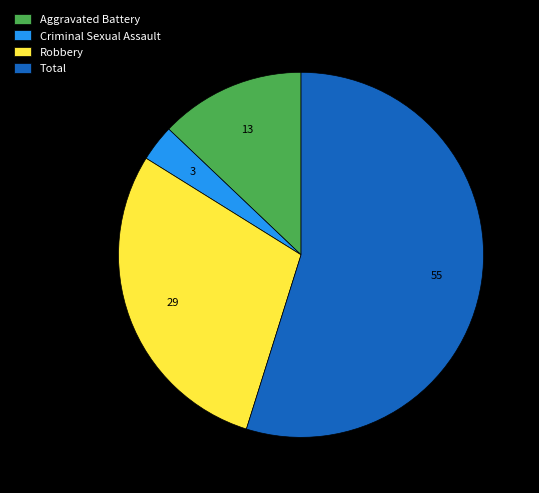

Which slice represents more than half of the pie?

Total